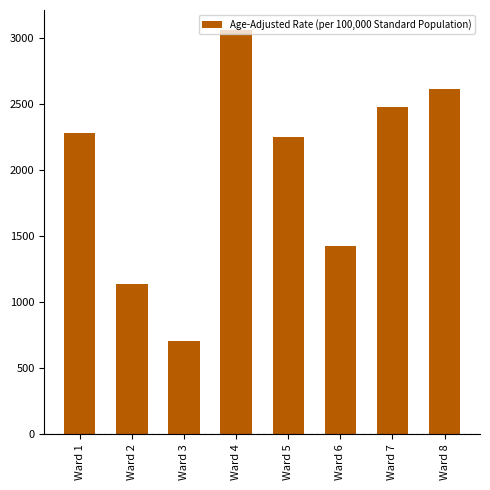

Does the chart contain stacked bars?

No